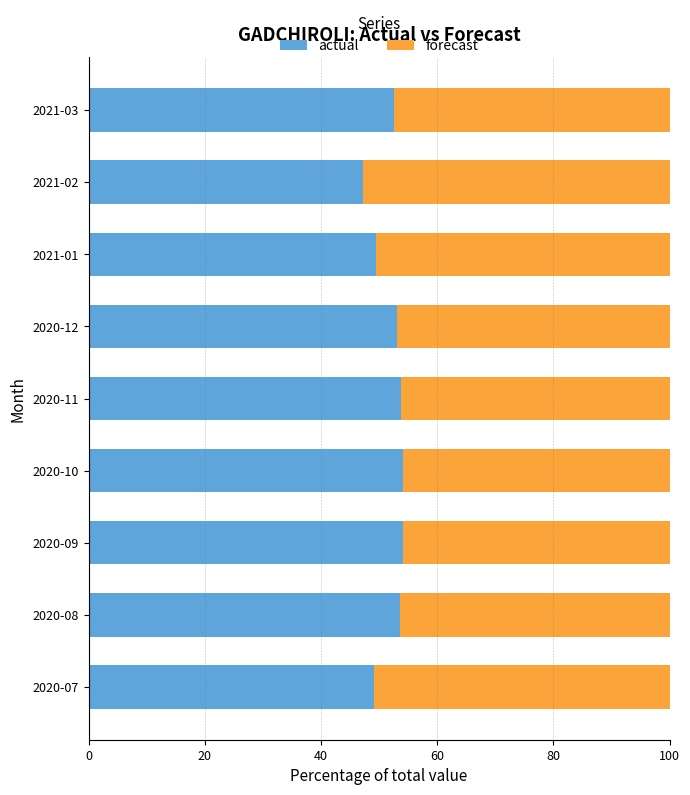

The actual series shows 16.7 at 2020-09. True or false?

False